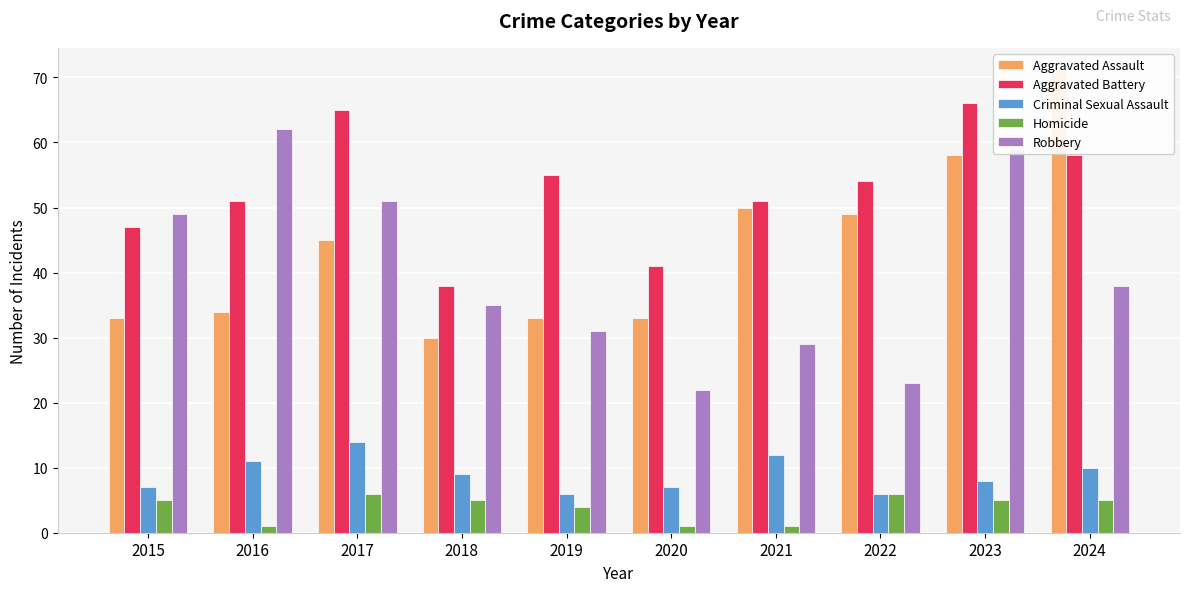

What is the value of the Aggravated Assault bar at the 9th from the left?

58